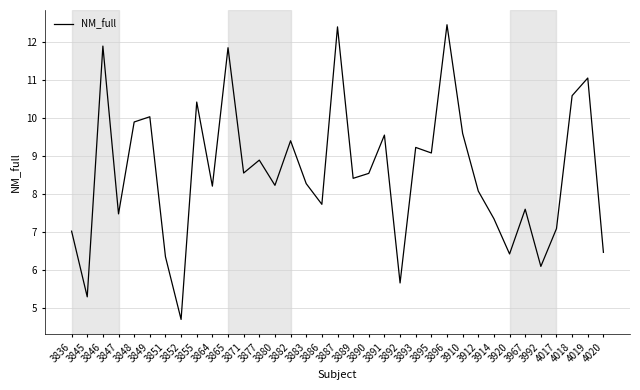

What is the greatest value displayed?

12.5